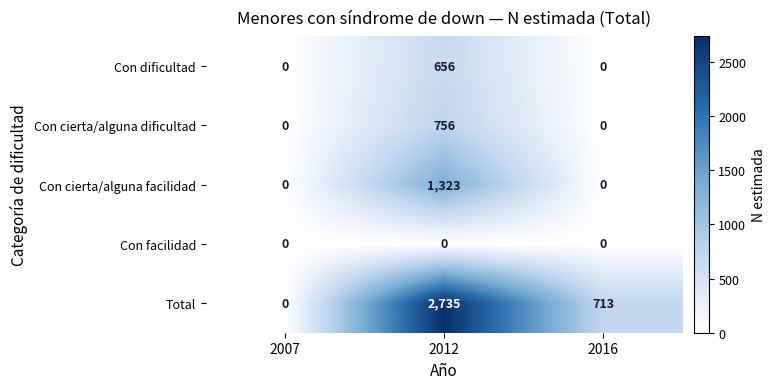

Count the Con cierta/alguna dificultad values in the range 0 to 756.

3